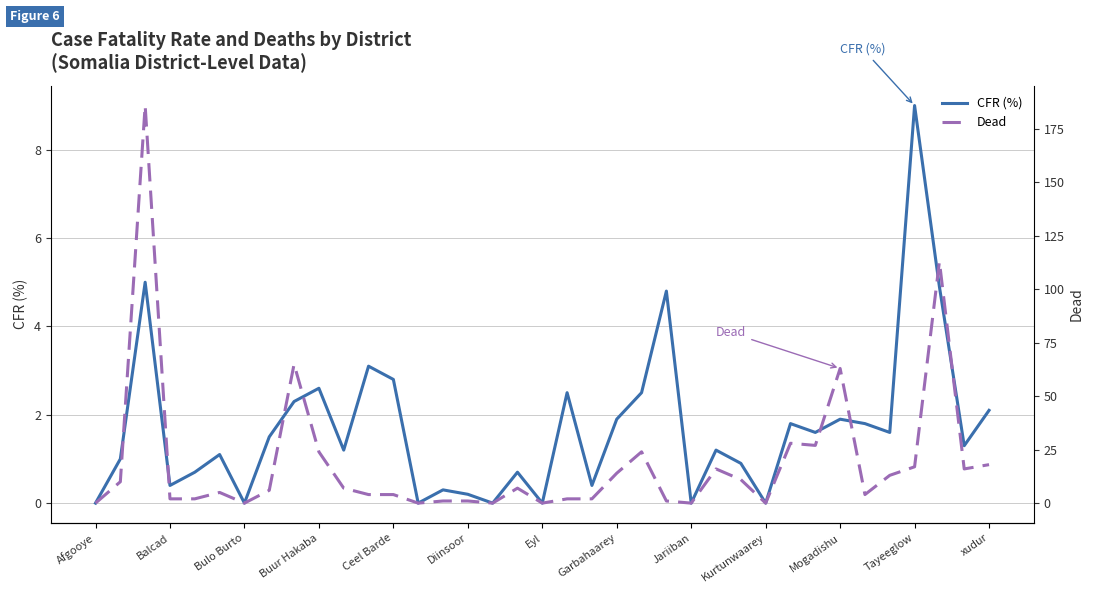

Reading left to right, list all the values displayed in this chart.

CFR (%): 0.0	1.0	5.0	0.4	0.7	1.1	0.0	1.5	2.3	2.6	1.2	3.1	2.8	0.0	0.3	0.2	0.0	0.7	0.0	2.5	0.4	1.9	2.5	4.8	0.0	1.2	0.9	0.0	1.8	1.6	1.9	1.8	1.6	9.0	4.9	1.3	2.1
Dead: 0.0	10.0	186.0	2.0	2.0	5.0	0.0	6.0	65.0	24.0	7.0	4.0	4.0	0.0	1.0	1.0	0.0	7.0	0.0	2.0	2.0	14.0	24.0	1.0	0.0	16.0	11.0	0.0	28.0	27.0	63.0	4.0	13.0	17.0	113.0	16.0	18.0